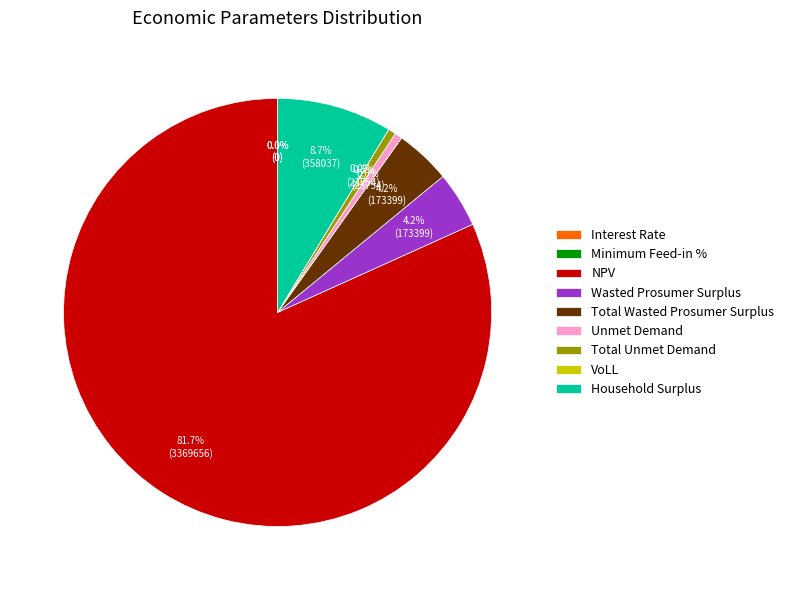

To the nearest percent, what is the average slice percentage?

11%